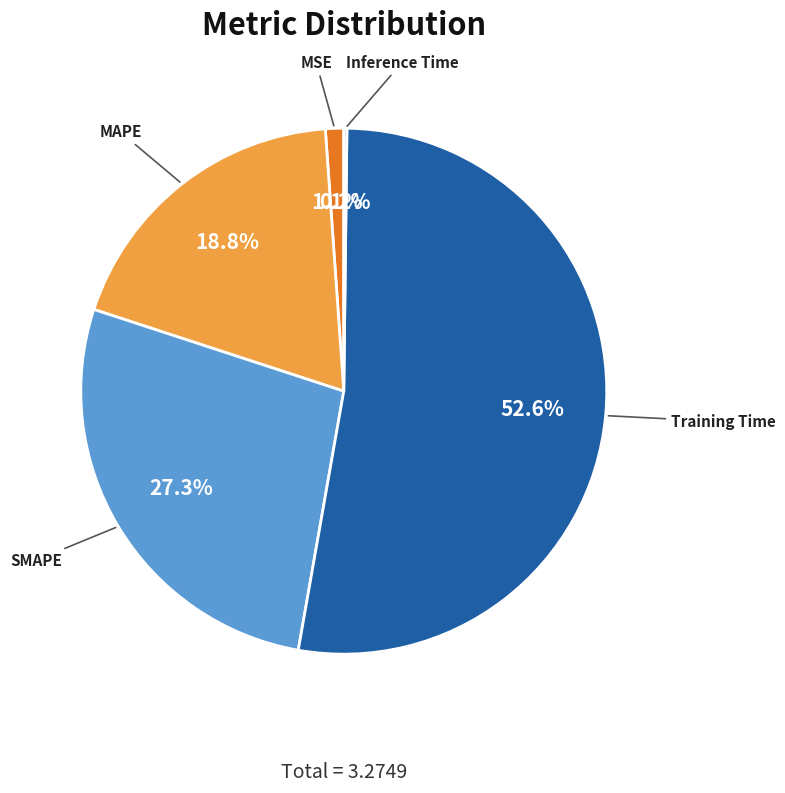

Does any single category account for the majority?

Yes